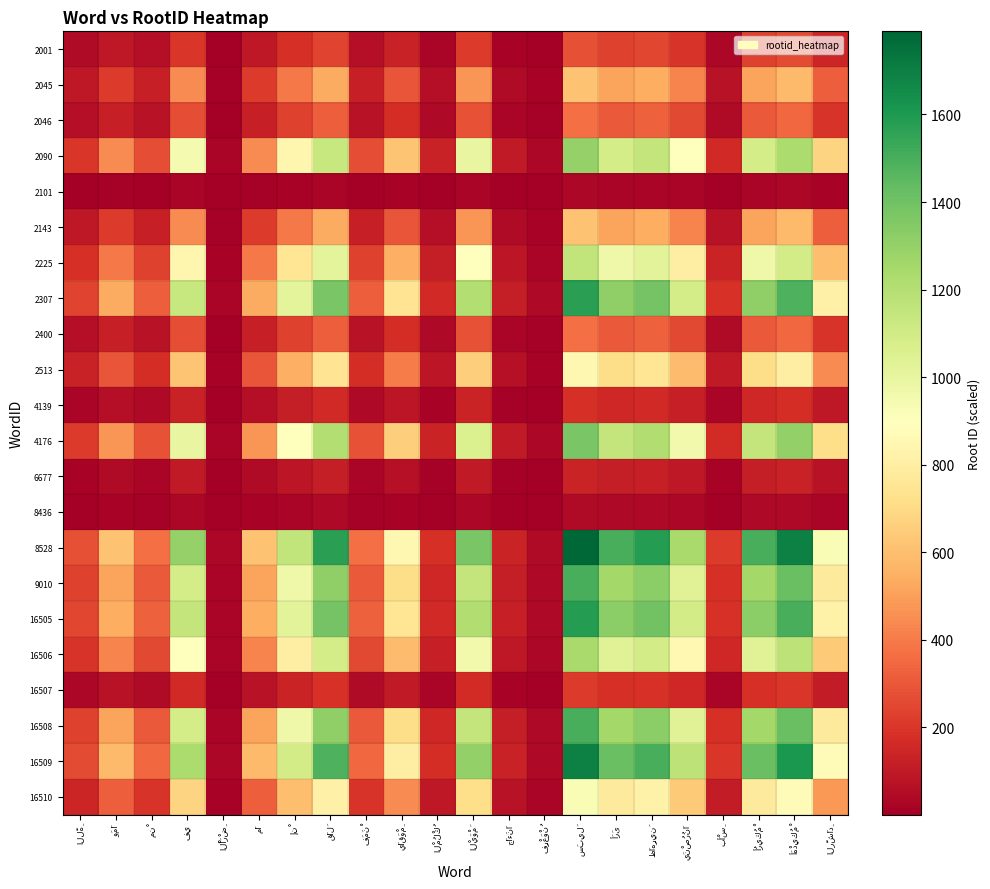

Which series has the widest spread of values?

8528